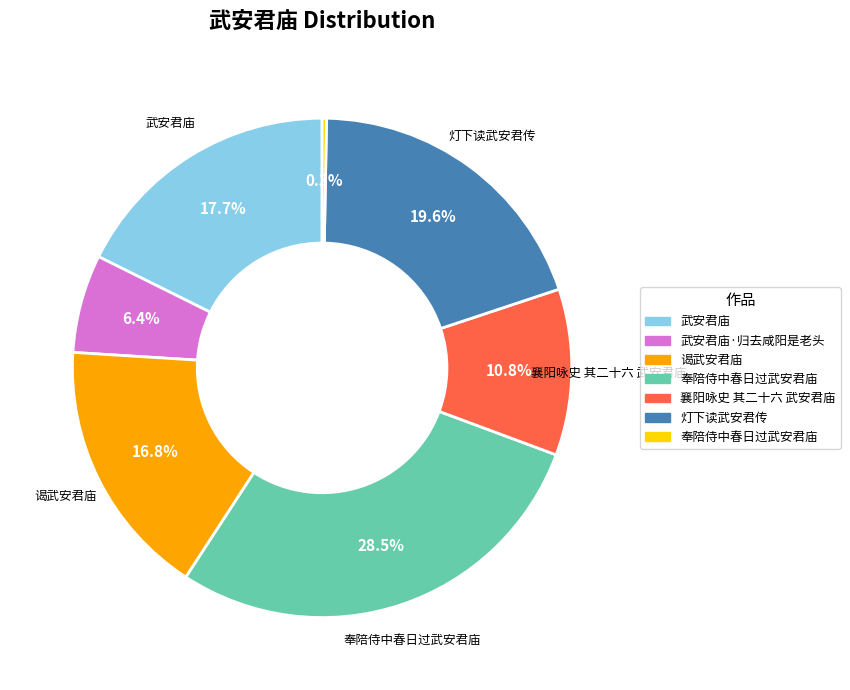

Is there a majority slice in this chart?

No